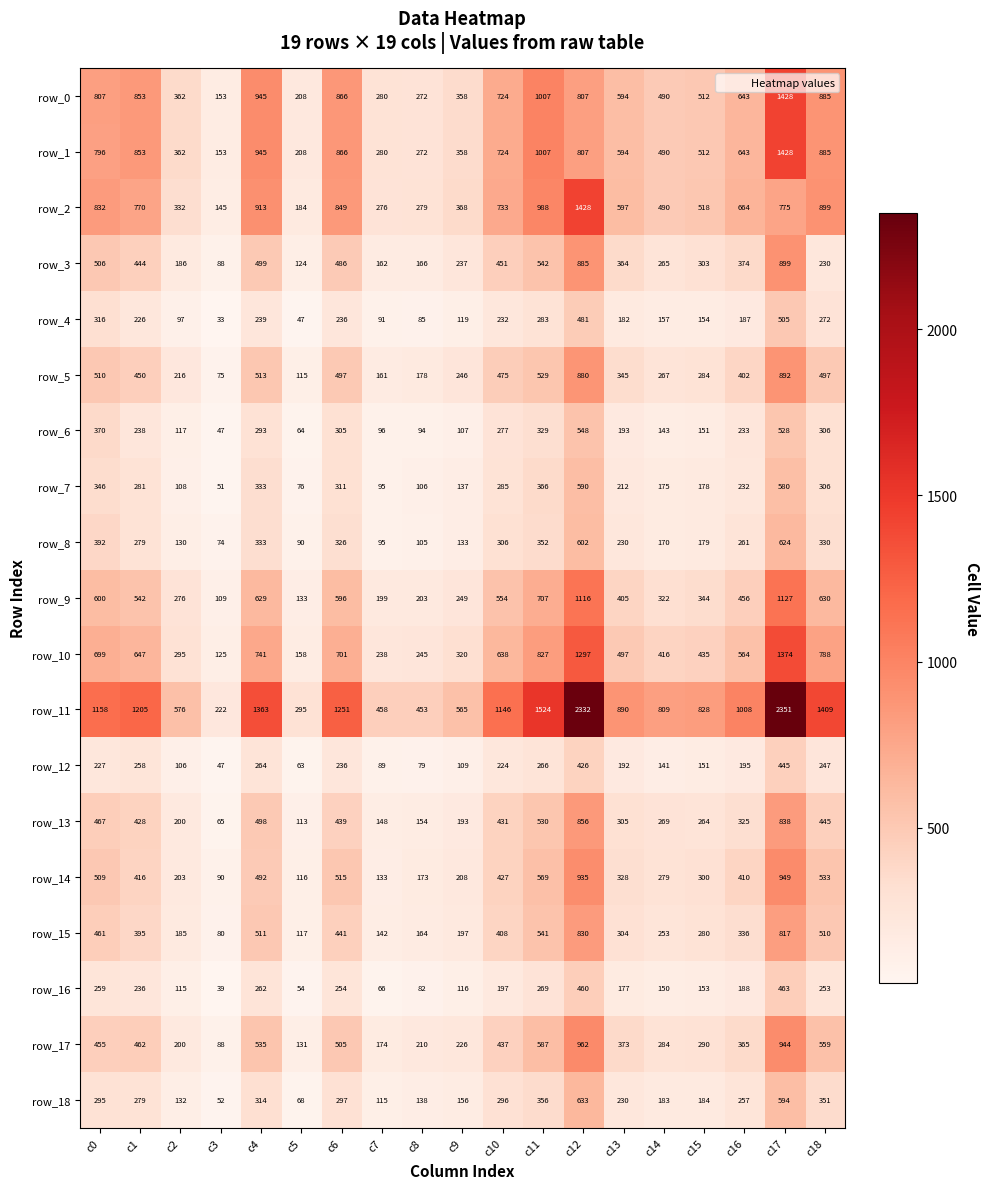

Where is row_1 nearest to the value 790?

c0